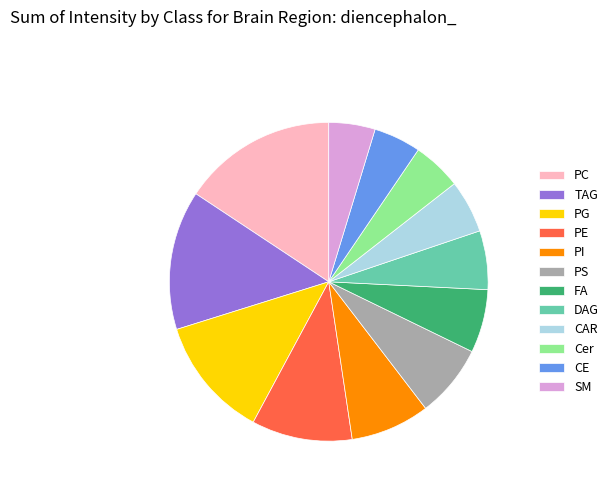

Which category has the biggest portion of the pie?

PC